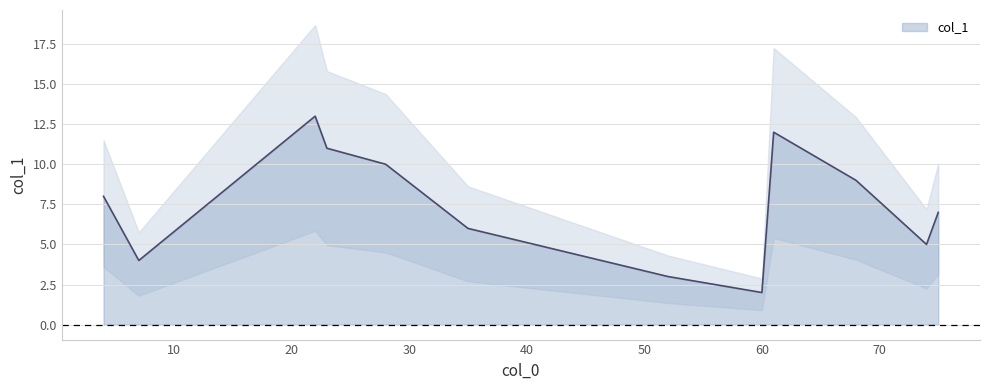

What is the greatest value displayed?

13.0